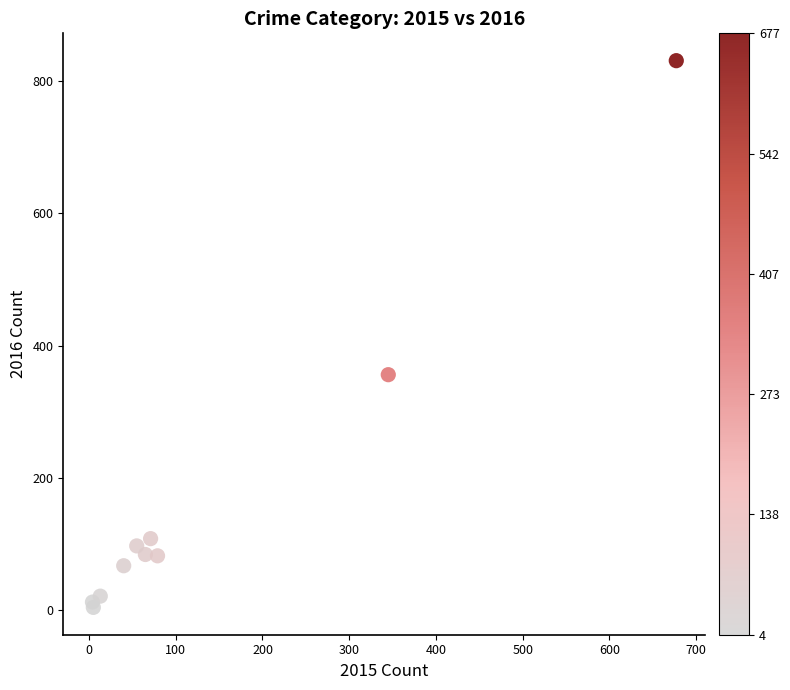

What Y value in the scatter plot is closest to 417?

356